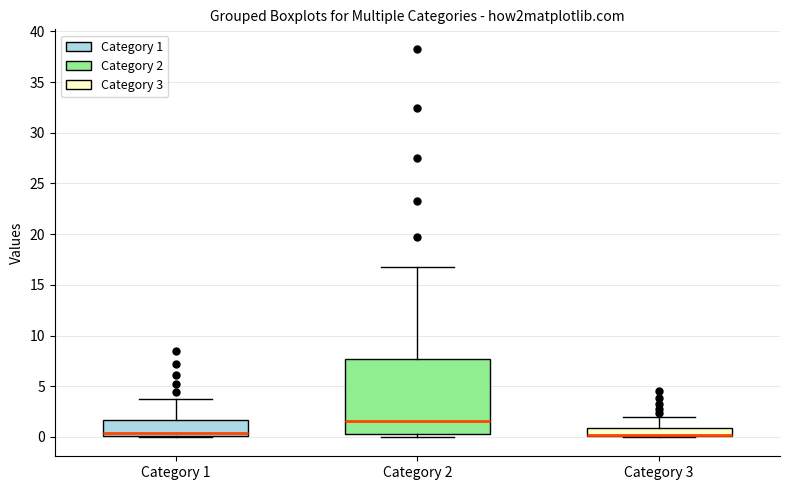

Which box is the tallest, from its lower edge to its upper edge?

Category 2